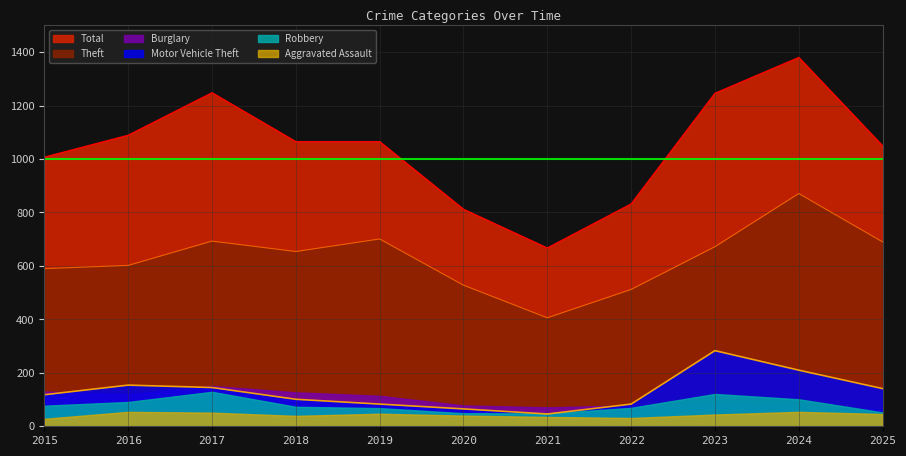

Where is the first local minimum for Theft?

2018